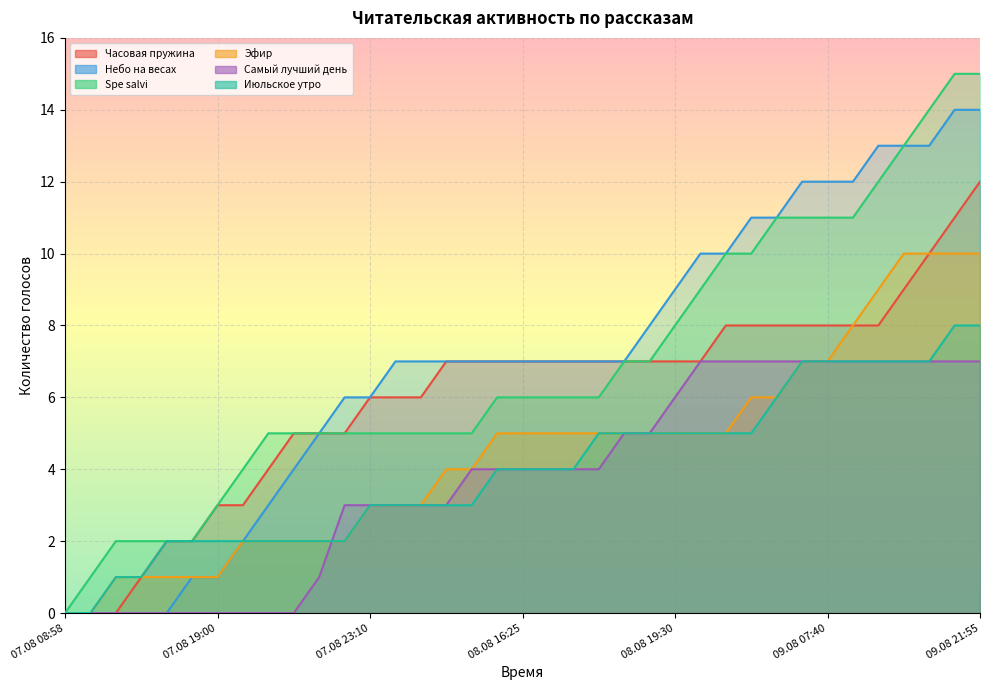

True or false: Spe salvi has a value of 6 at 08.08 16:35.

True